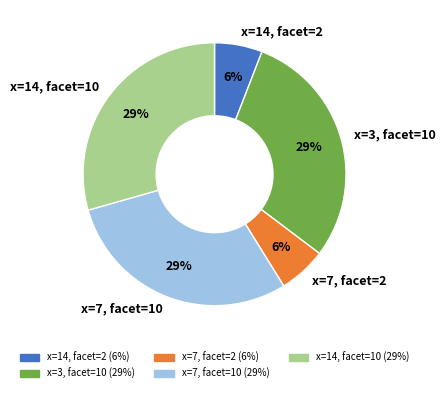

Is the sum of x=7, facet=10 and x=3, facet=10 greater than half?

Yes